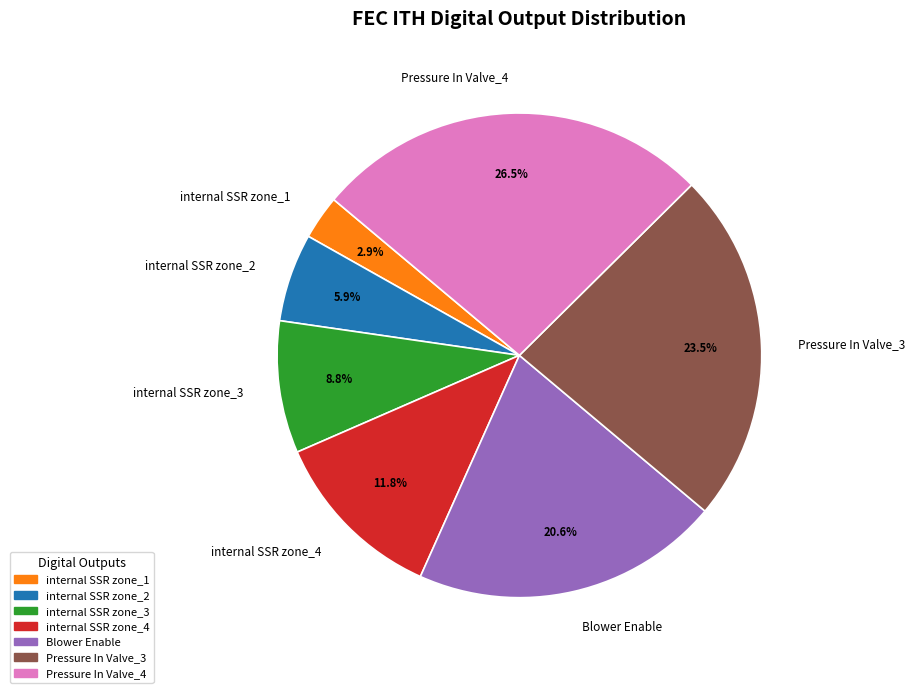

Between internal SSR zone_1 and internal SSR zone_2, which is larger?

internal SSR zone_2